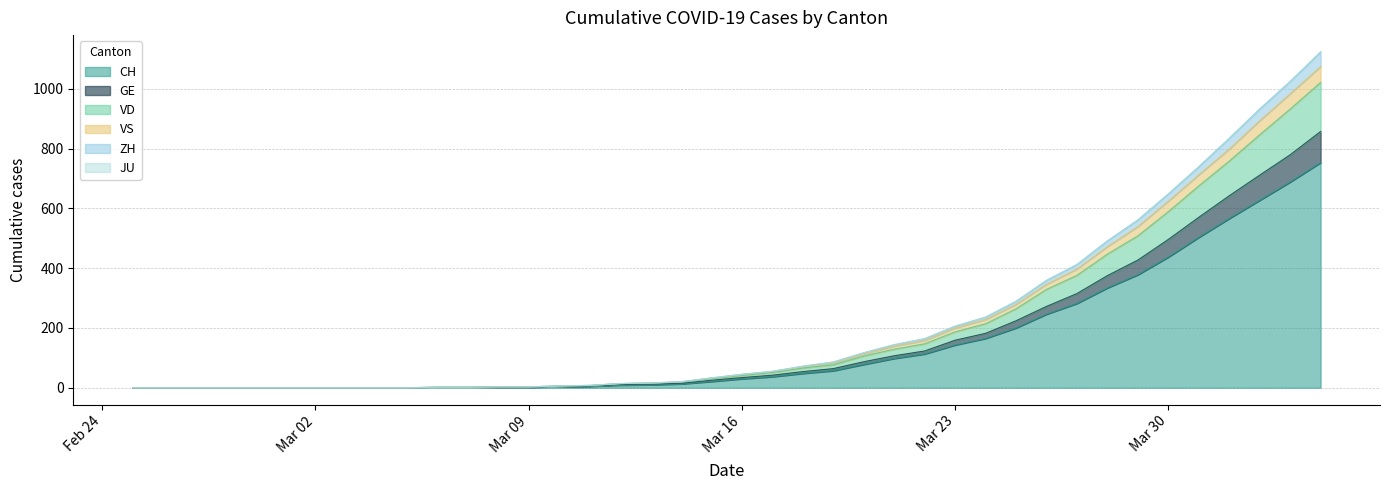

At which category is the sum across all series the highest?

2020-04-04